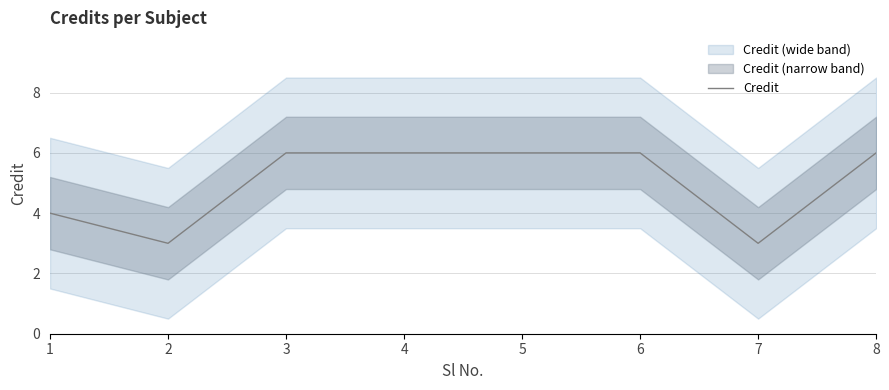

The chart shows a value of 1 at 6. True or false?

False